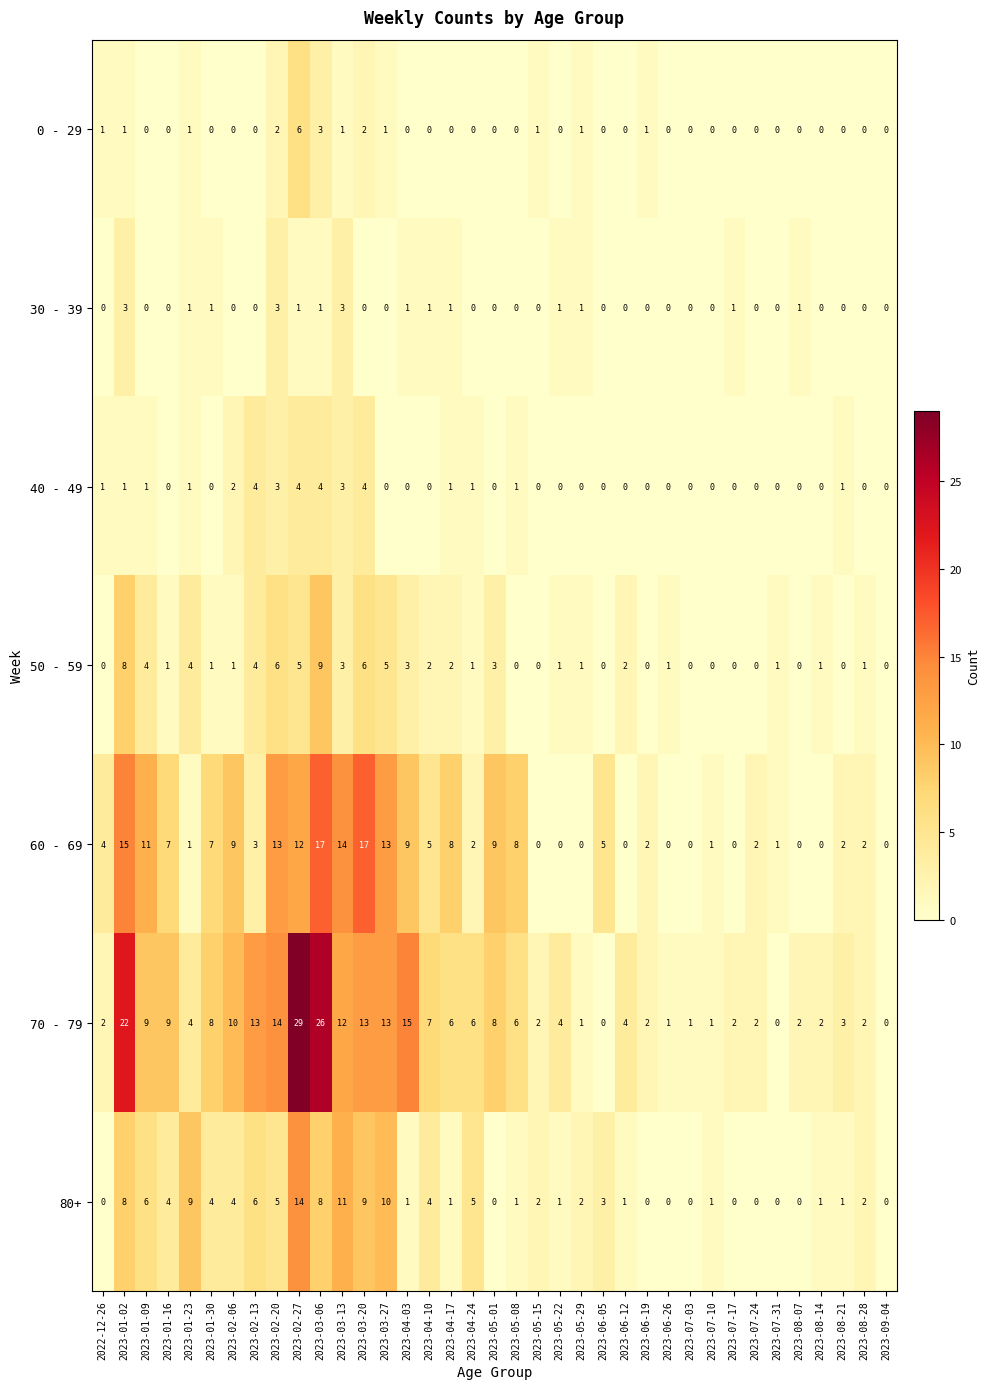

The 50 - 59 series shows 1 at 2023-04-24. True or false?

True